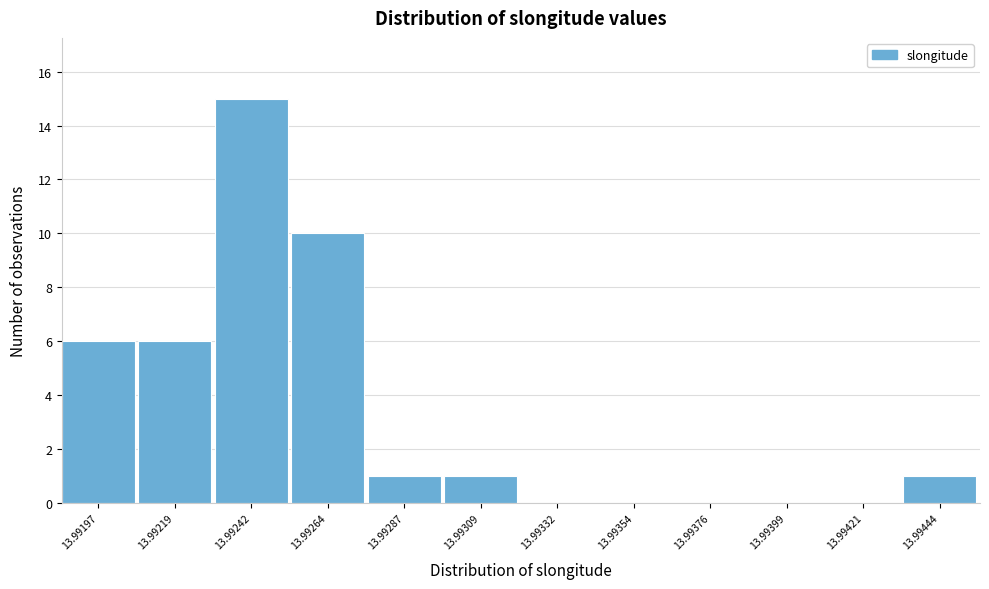

Reading right to left, what are all the values shown in this chart?

13.99444=1	13.99421=0	13.99399=0	13.99376=0	13.99354=0	13.99332=0	13.99309=1	13.99287=1	13.99264=10	13.99242=15	13.99219=6	13.99197=6